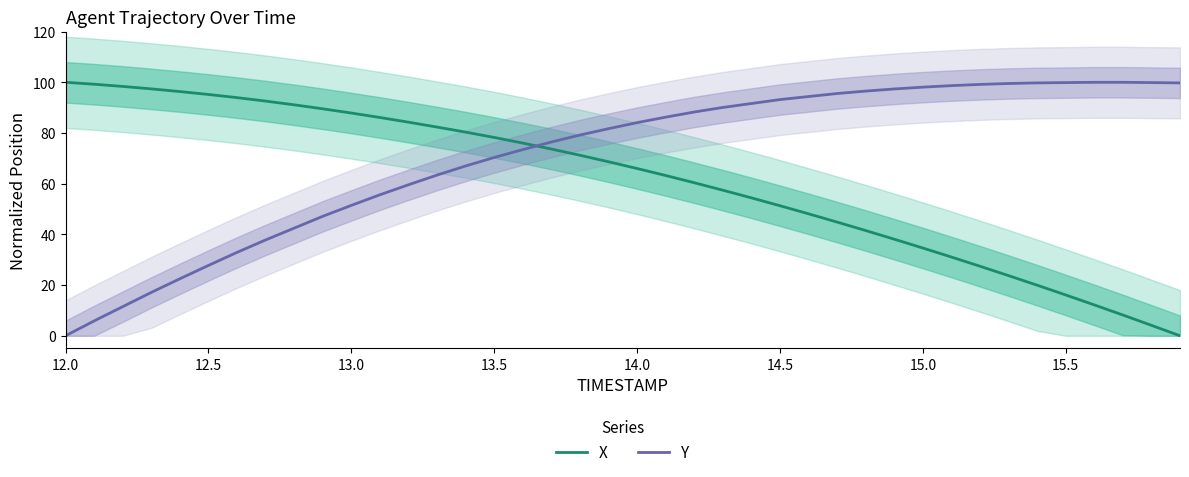

Does the chart display data point markers on the line(s)?

No